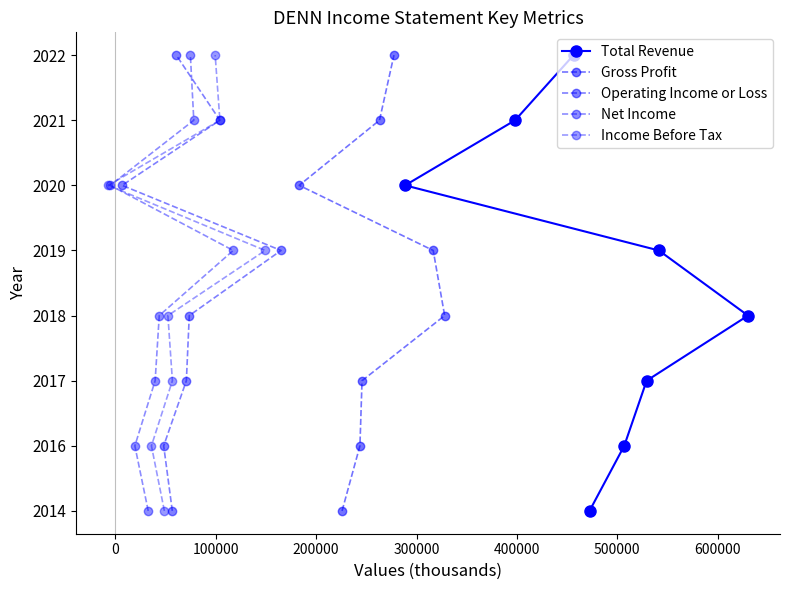

True or false: Gross Profit and Income Before Tax cross at least once.

False